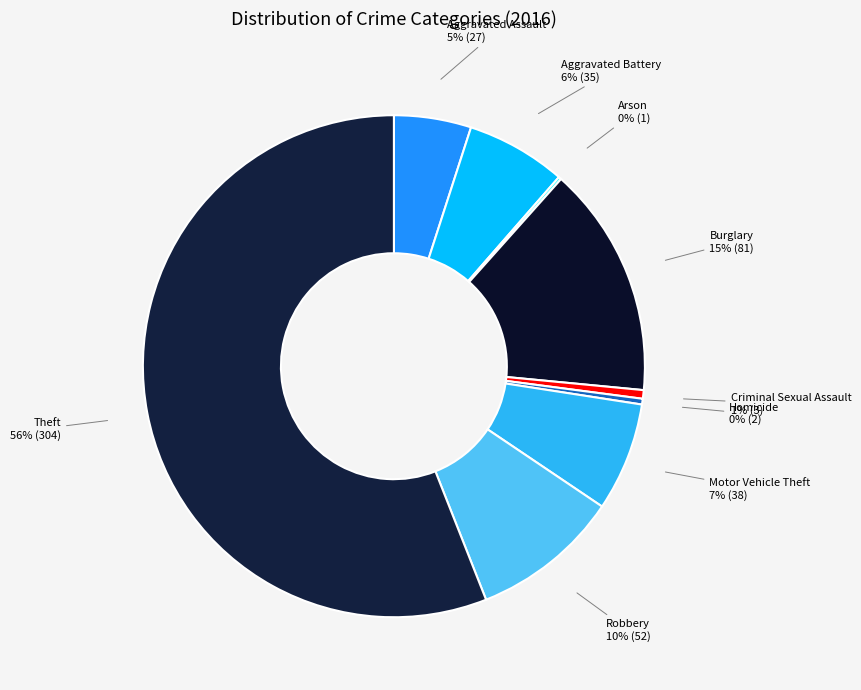

To the nearest percent, what is the difference between the largest and smallest slice percentages?

56%